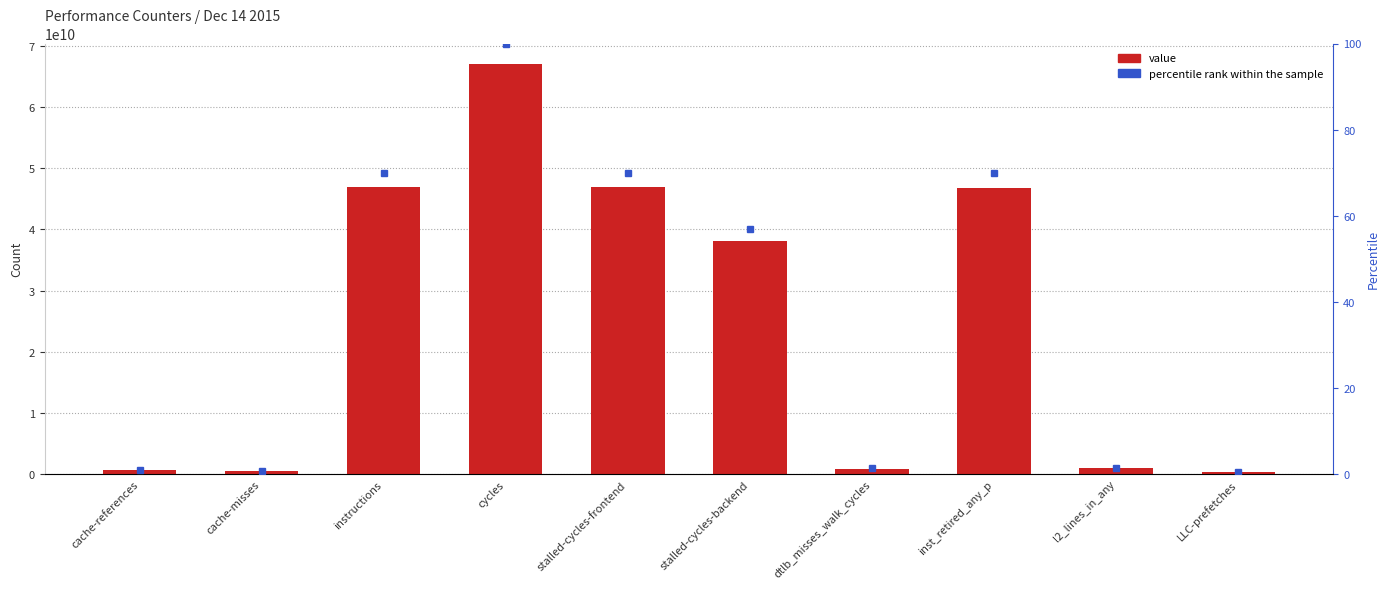

Which series has the widest spread of values?

value